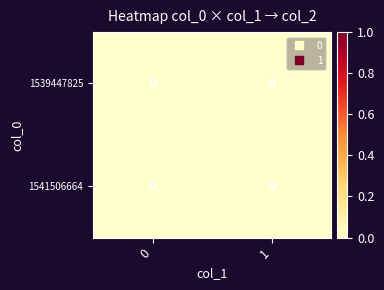

At which label is 0 closest to 0?

1539447825